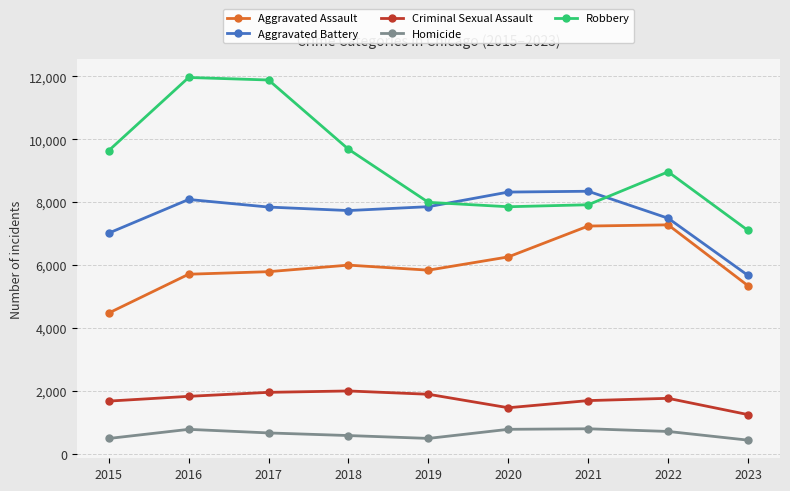

True or false: Robbery has a value of 7918 at 2021.

True